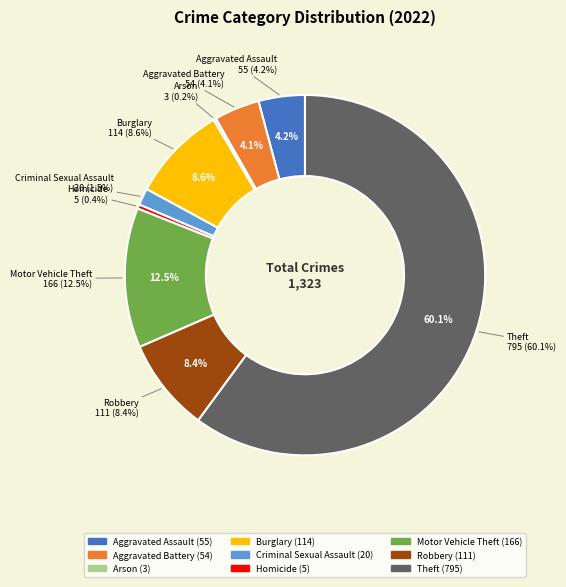

Count the number of slices in the pie.

9